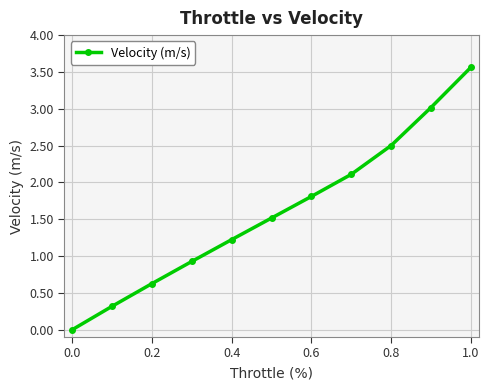

How many data points are above 1?

7